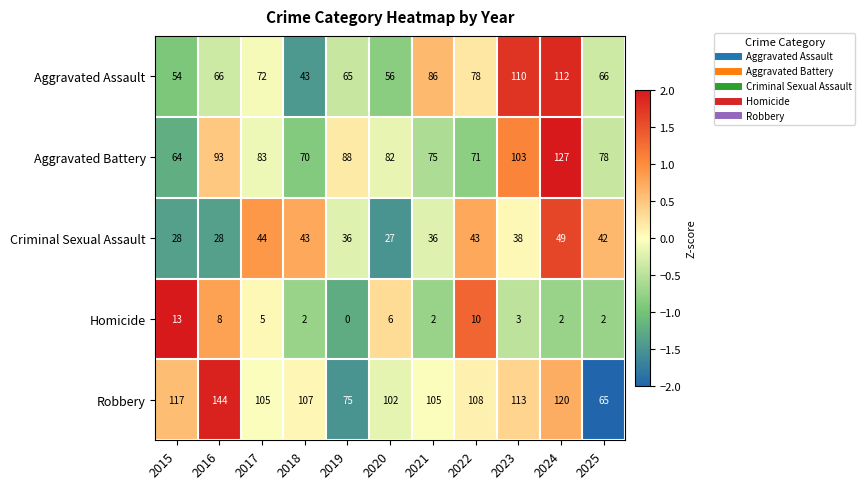

How many categories are shown in the chart?

11